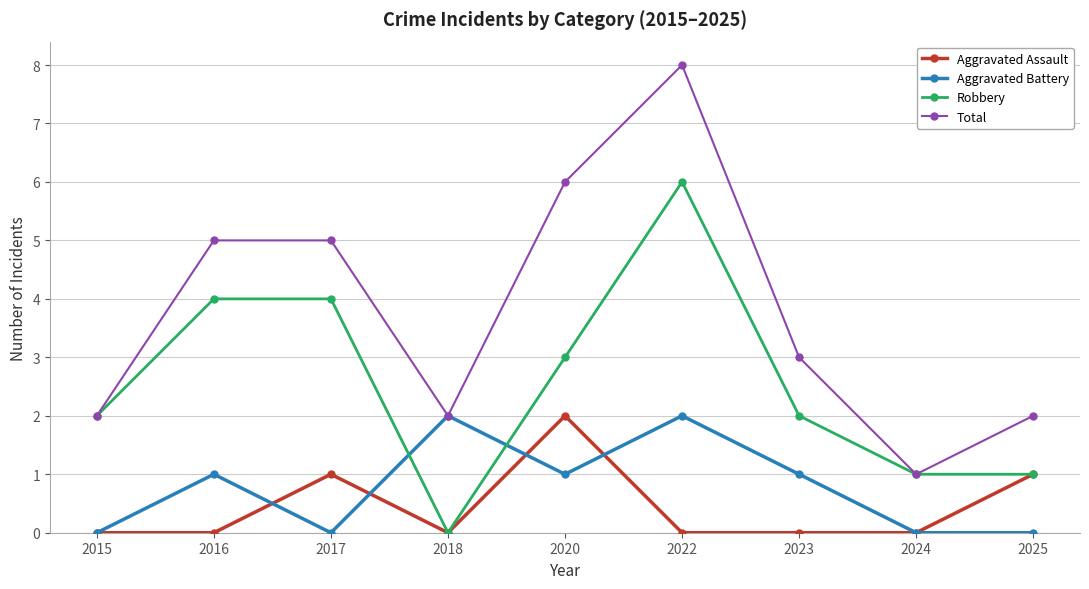

What is the minimum value for Total?

1